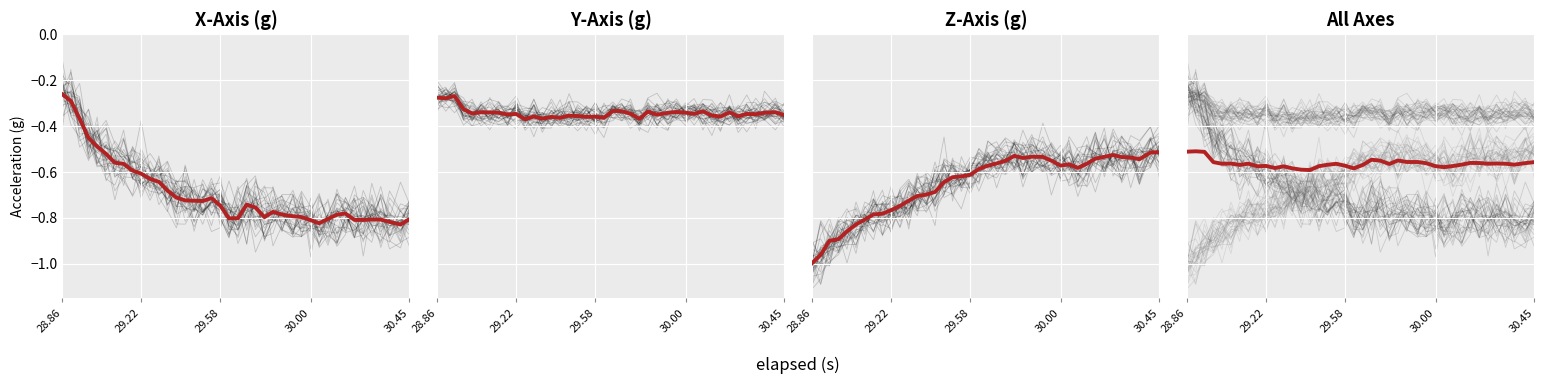

True or false: mean_Y-Axis (g) and mean_All Axes cross at least once.

False